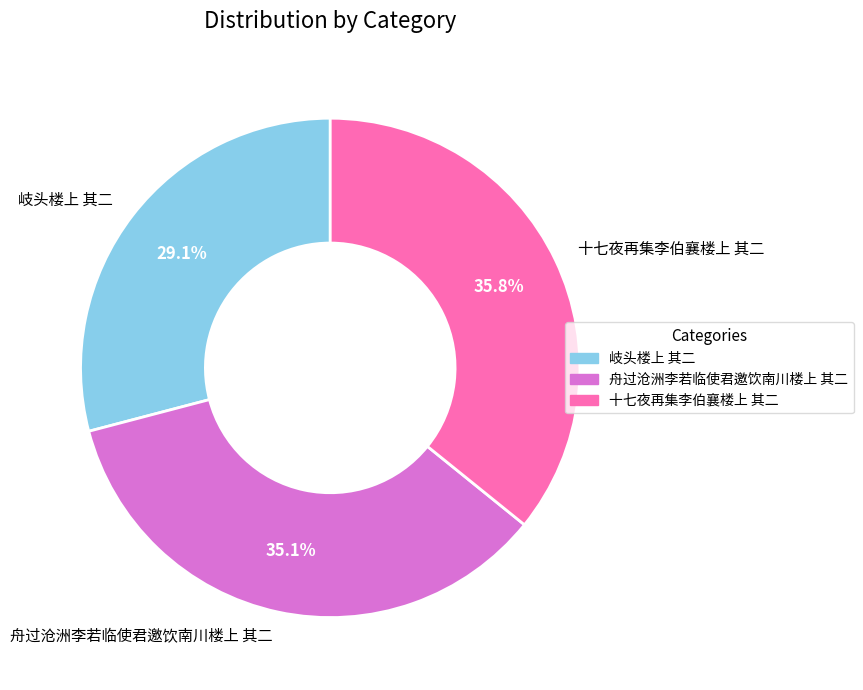

Does any single category account for the majority?

No